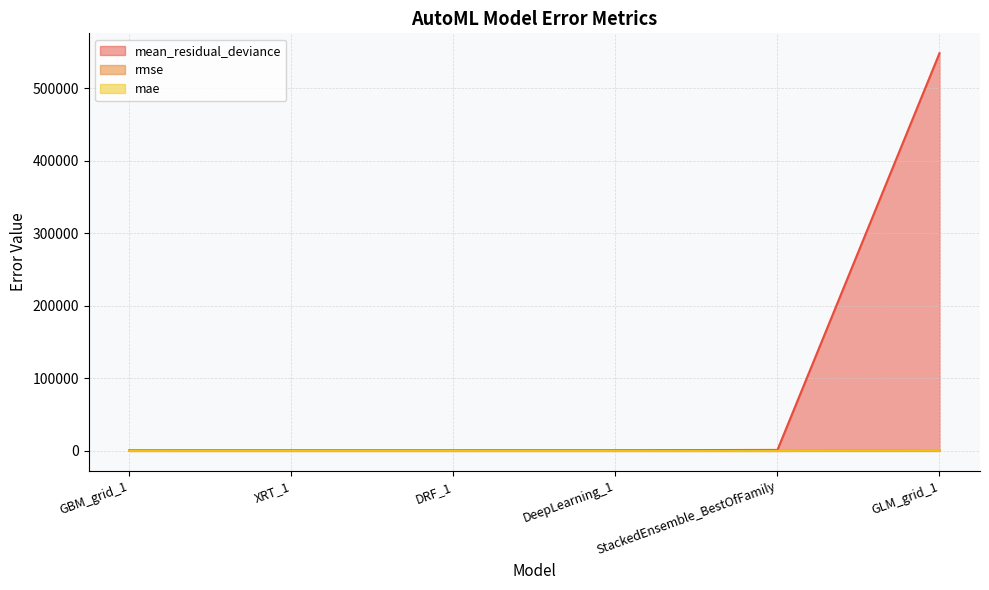

List the labels in order of rmse value, largest first.

GLM_grid_1, StackedEnsemble_BestOfFamily, DeepLearning_1, DRF_1, XRT_1, GBM_grid_1